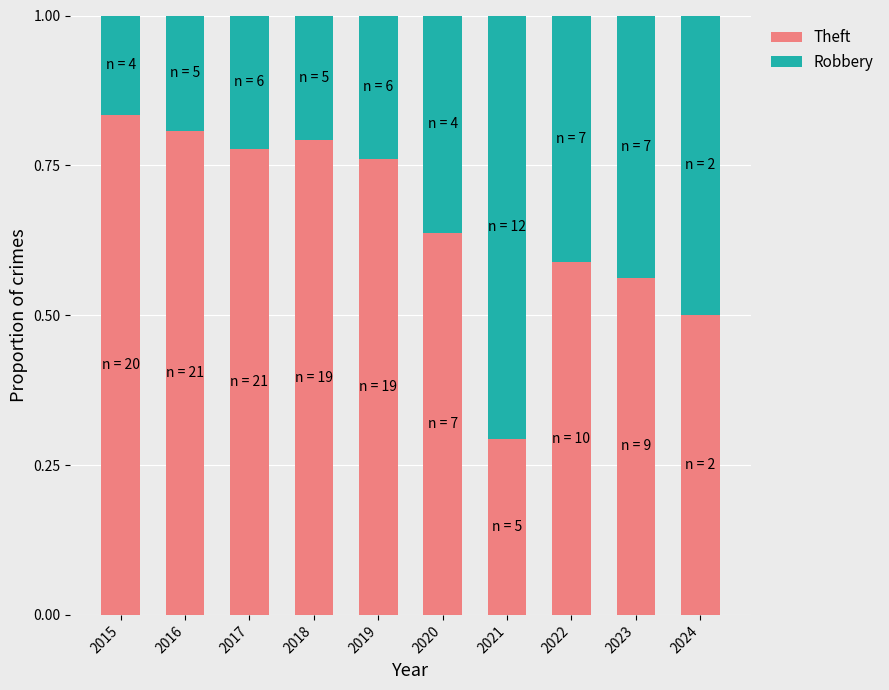

What is the difference between the second highest and minimum values in the Theft series?

0.5